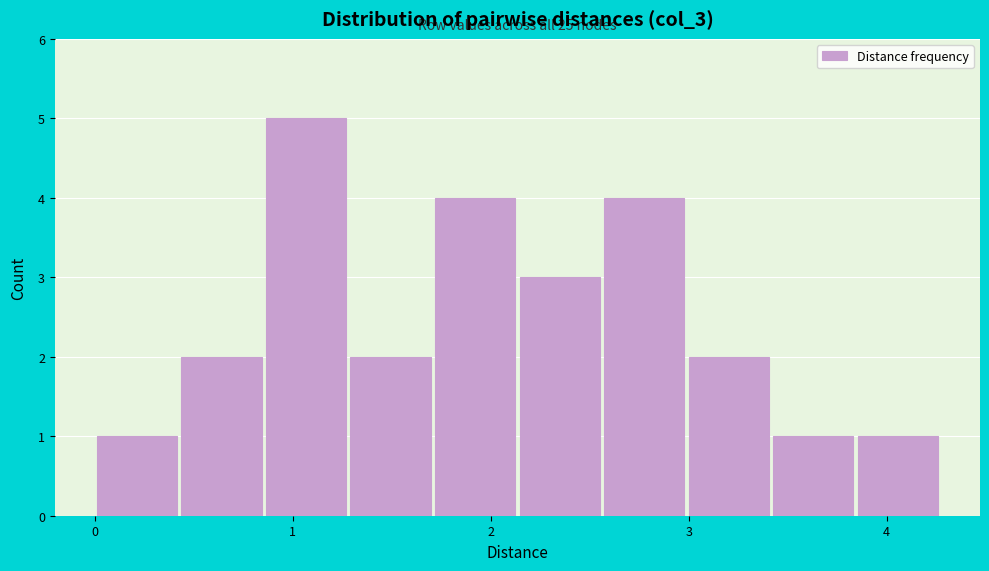

Over which range of the x-axis is the bar tallest?

0.9 to 1.3